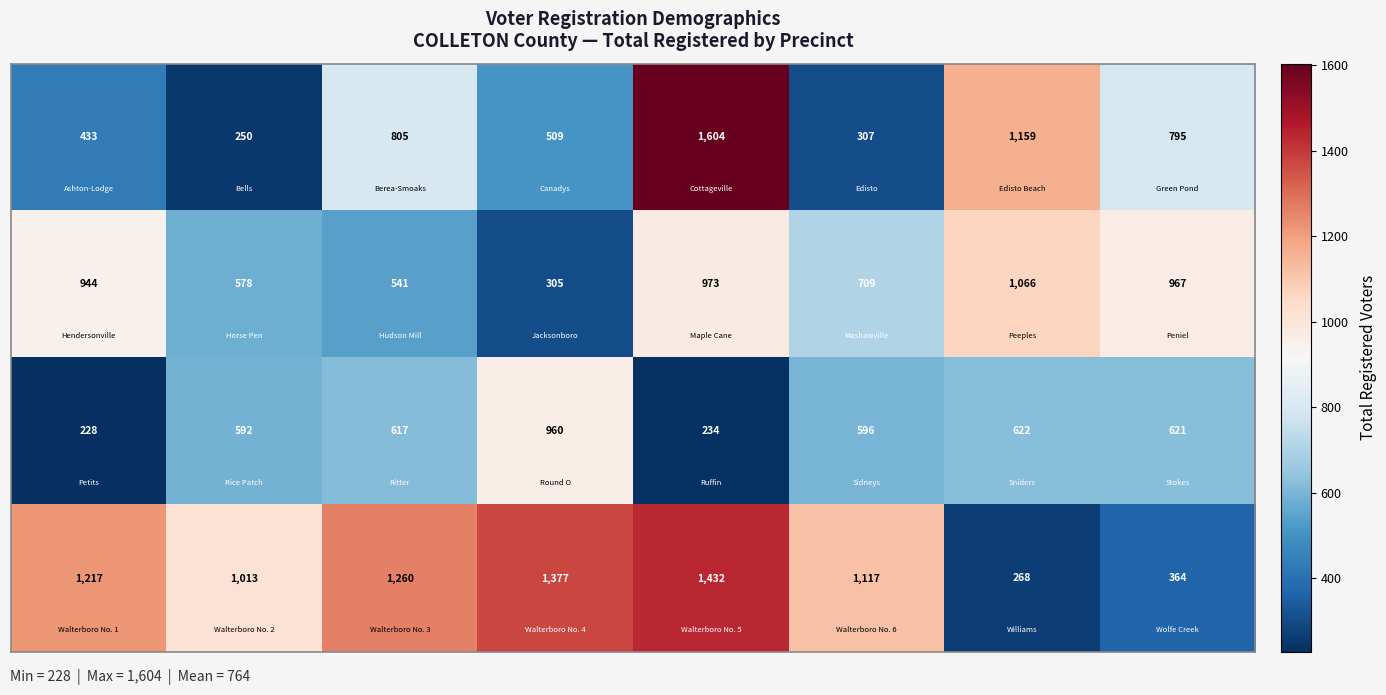

At how many categories does at least one series exceed 590?

8